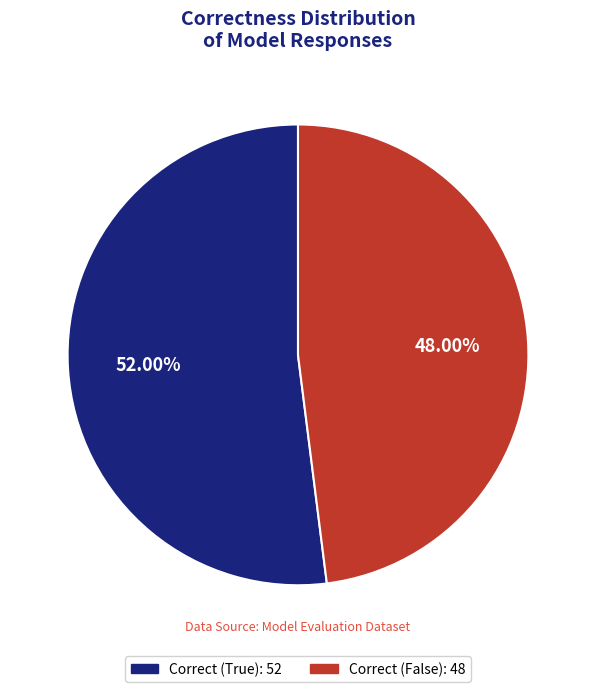

Is there a majority slice in this chart?

Yes